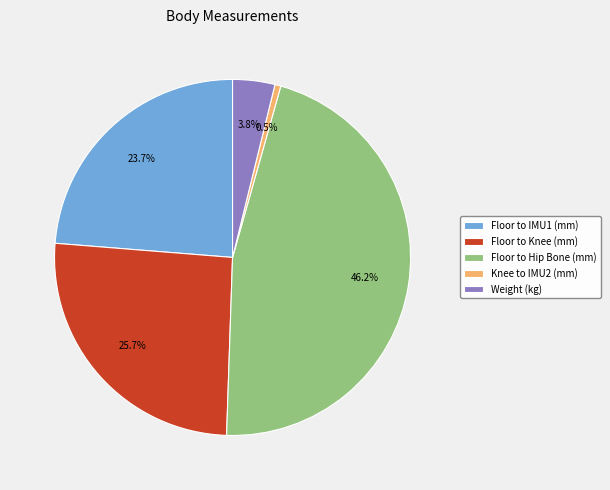

Between Floor to Knee (mm) and Knee to IMU2 (mm), which is larger?

Floor to Knee (mm)